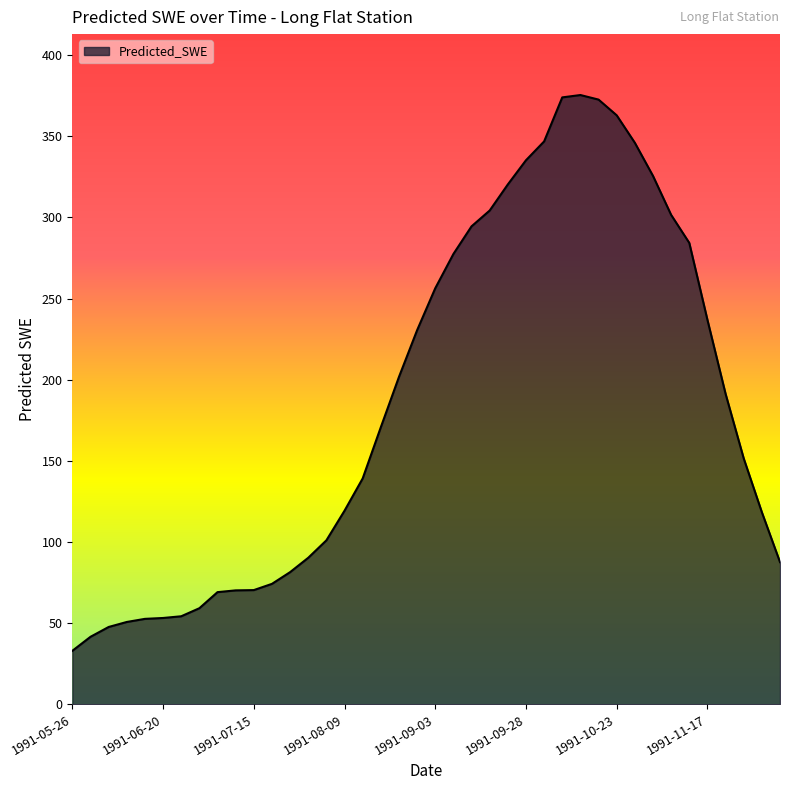

What is the maximum value shown in the chart?

375.4